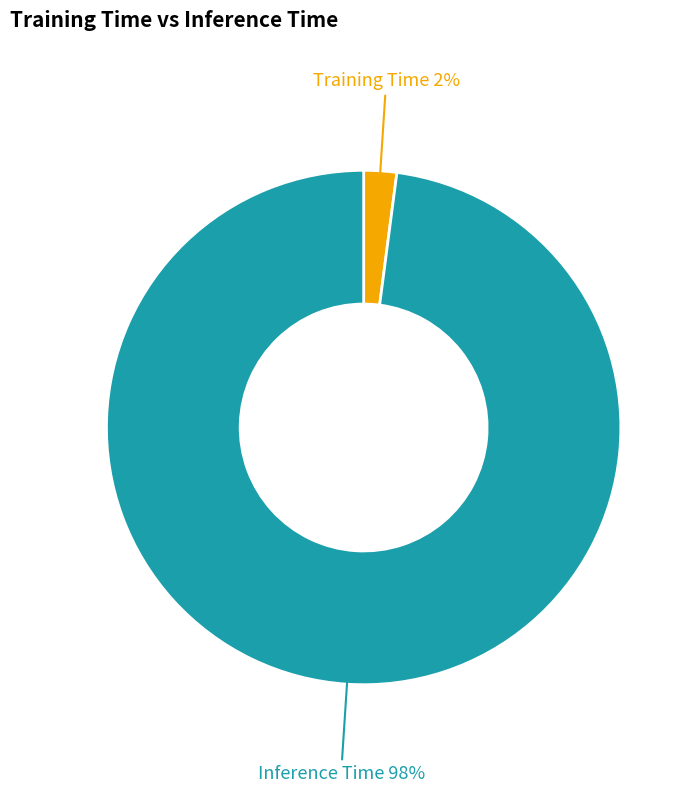

To the nearest percent, what is the average slice percentage?

50%